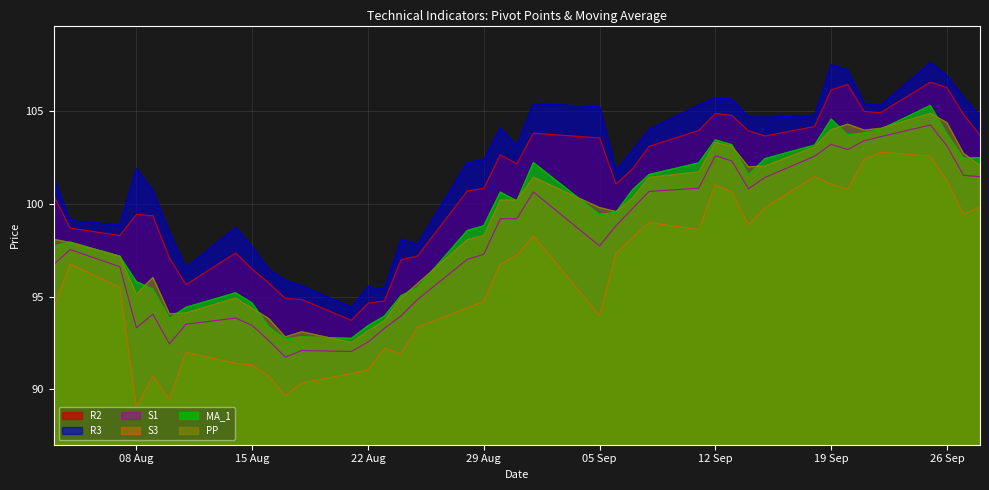

How many interior local valleys does the R2 series have?

7